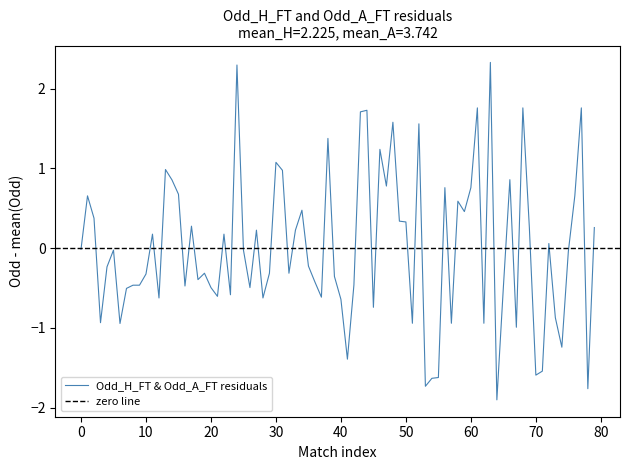

What is the maximum value for Odd_H_FT & Odd_A_FT residuals?

2.3